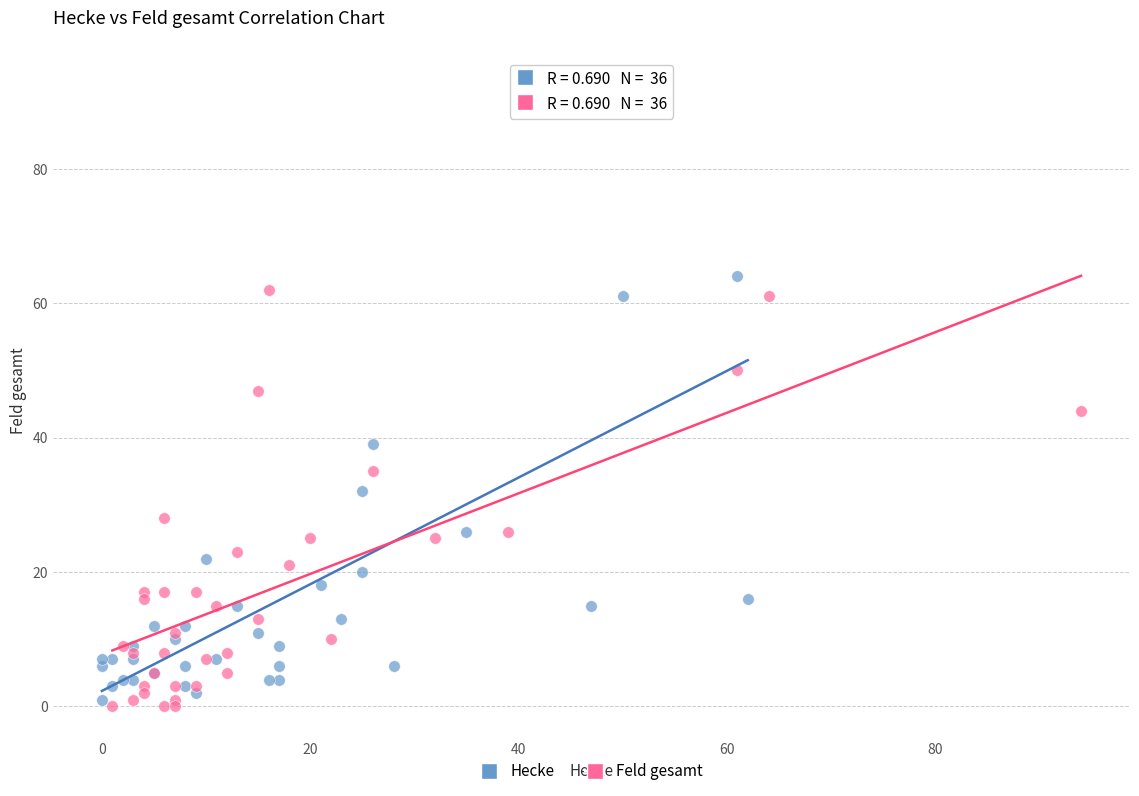

Which series has the widest spread of Y values?

Hecke